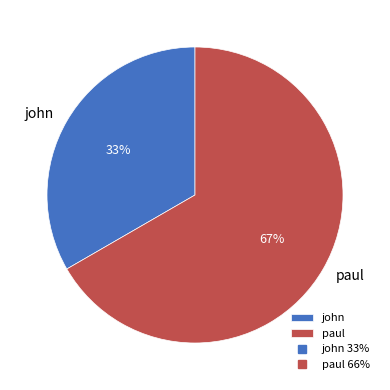

The john slice represents 26% of the pie. True or false?

False